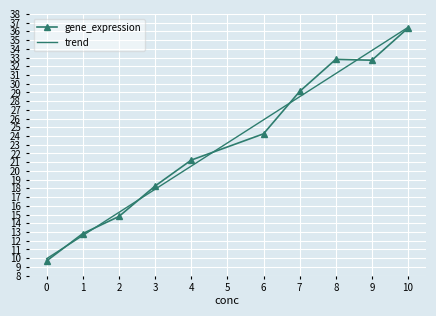

List the labels in order of trend value, smallest first.

0, 1, 2, 3, 4, 6, 7, 8, 9, 10